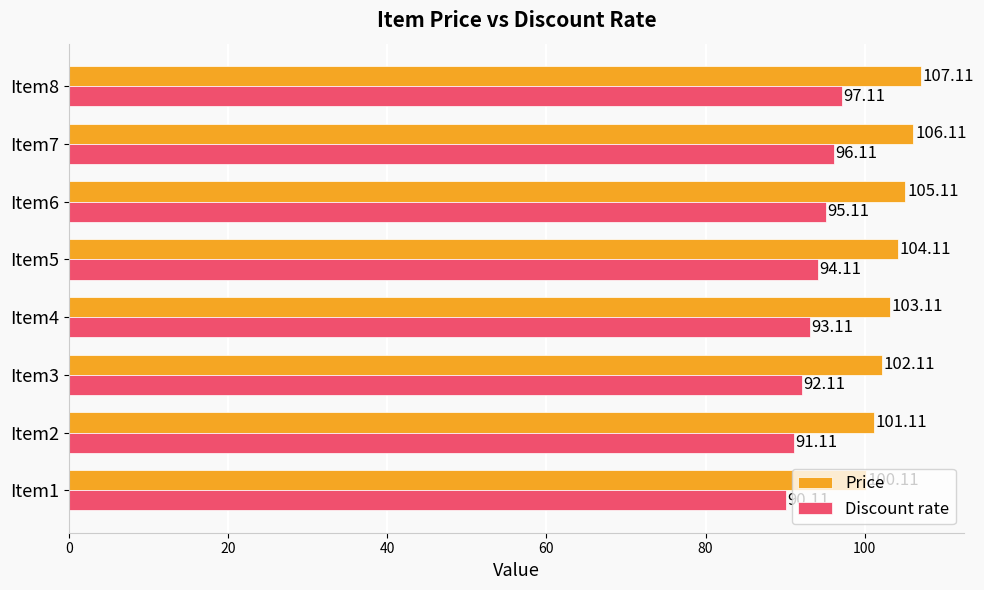

What is the total value across all series at Item1?

190.2